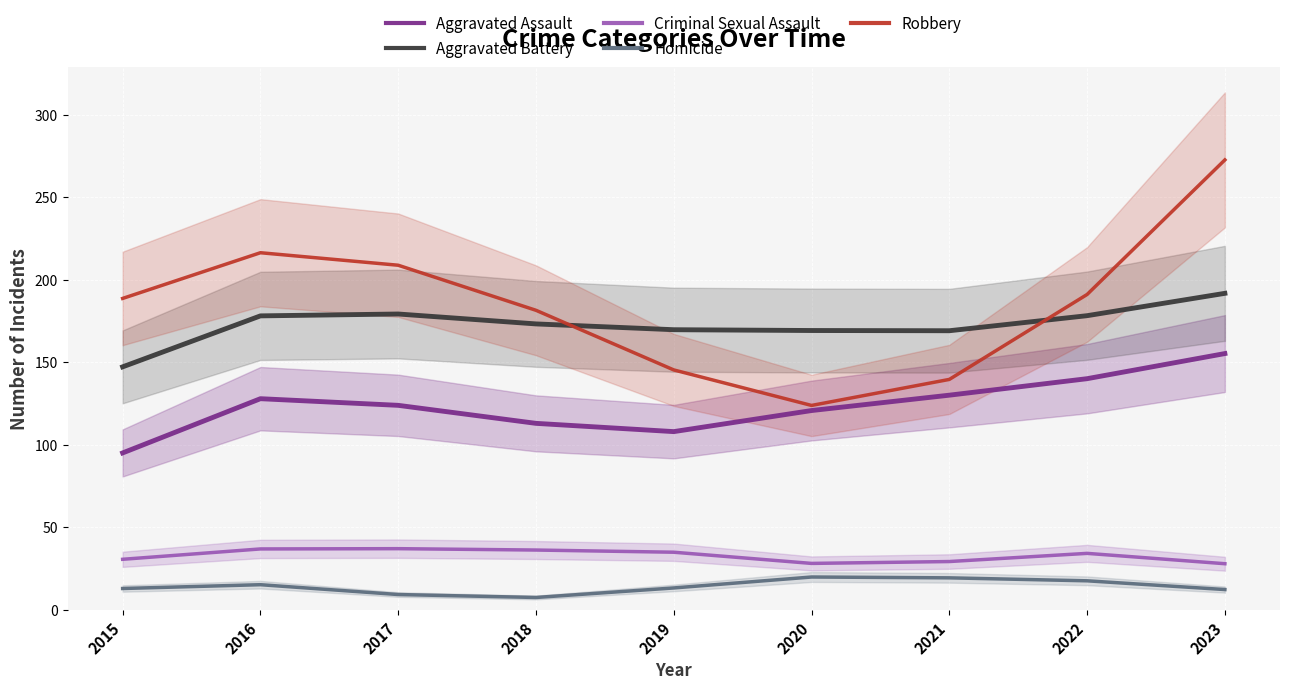

In Homicide, how many points are higher than both neighbors (excluding endpoints)?

2